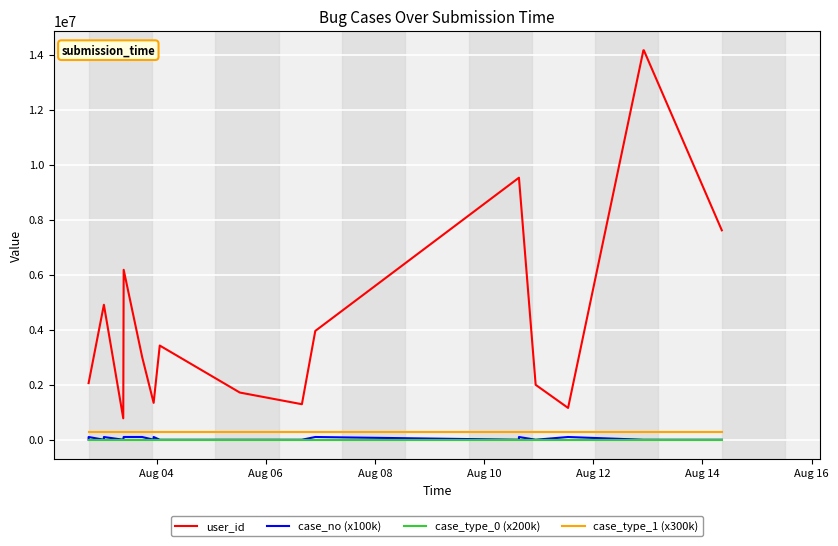

List the series in order of their peak value, lowest first.

case_type_0 (x200k), case_no (x100k), case_type_1 (x300k), user_id